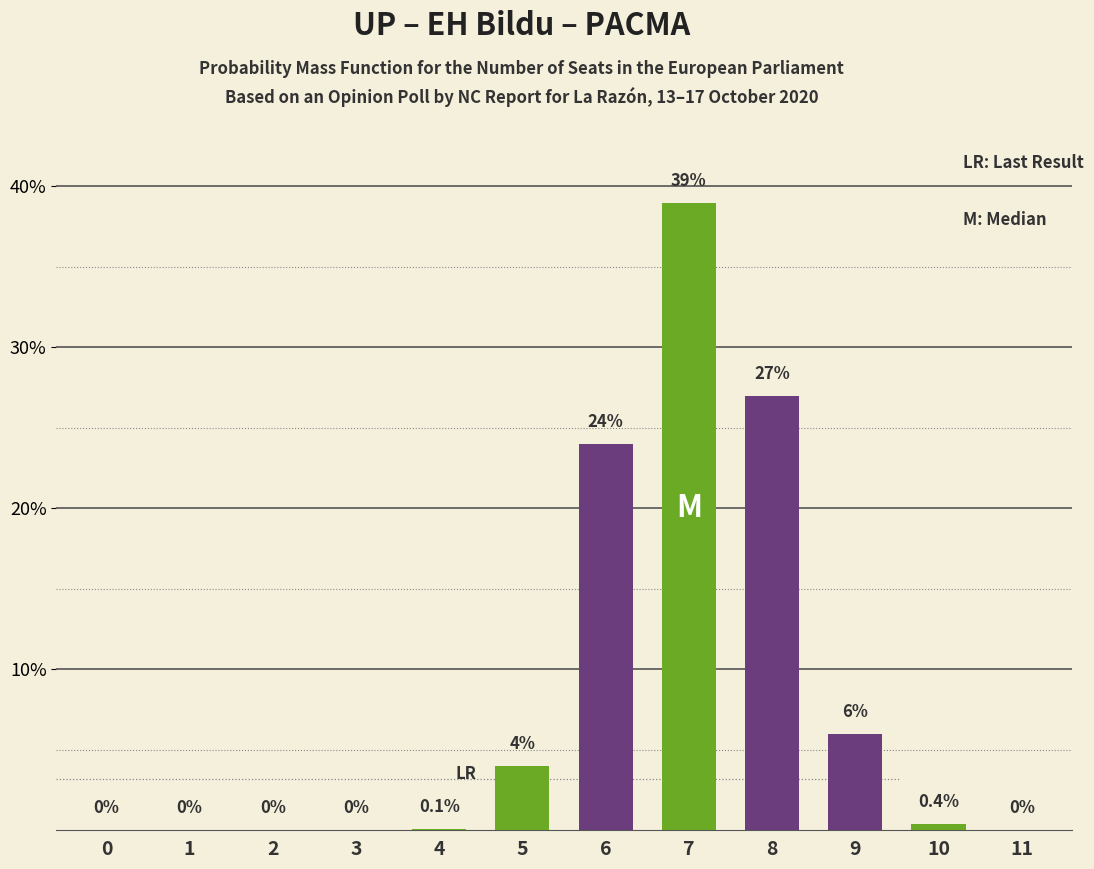

Reading left to right, list all the values displayed in this chart.

0=0.0	1=0.0	2=0.0	3=0.0	4=0.1	5=4.0	6=24.0	7=39.0	8=27.0	9=6.0	10=0.4	11=0.0